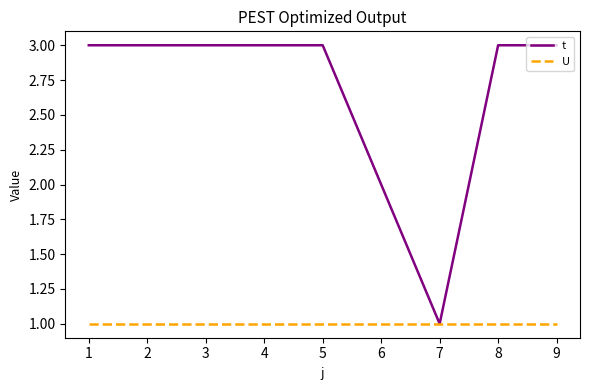

Does the chart have visible grid lines?

No